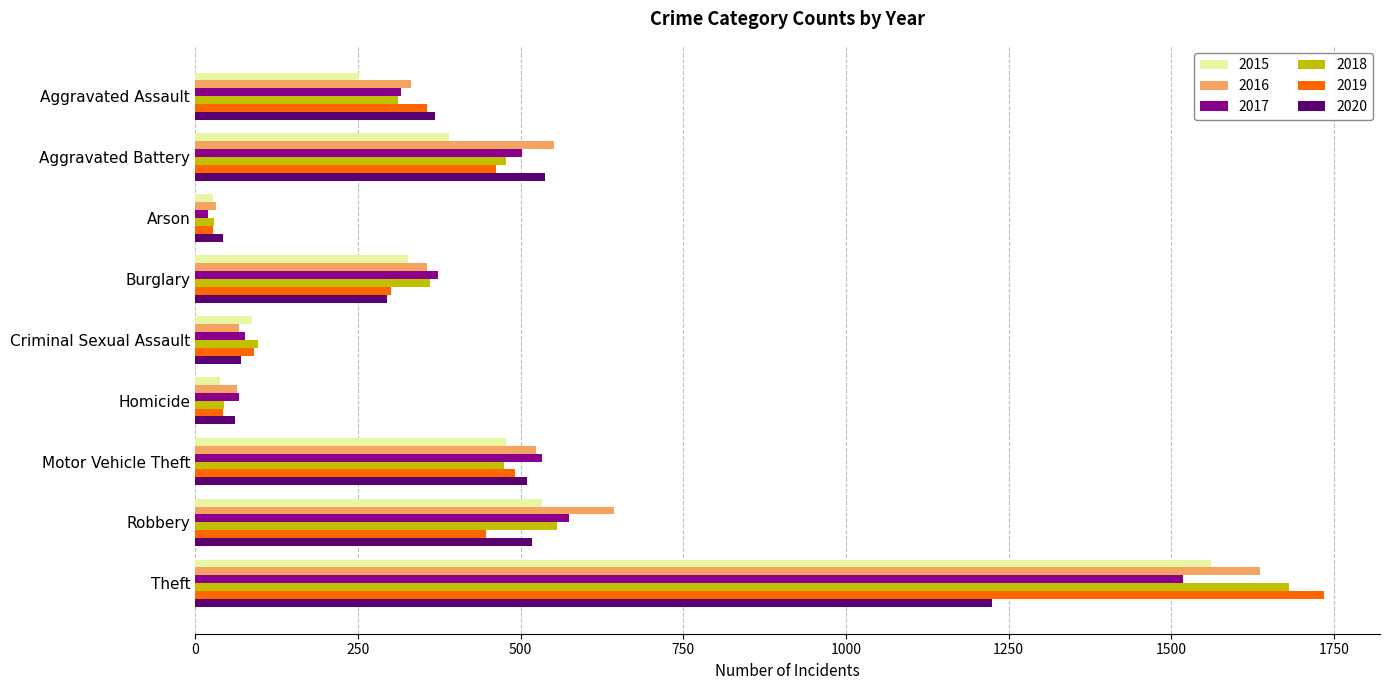

List the labels in order of 2019 value, smallest first.

Arson, Homicide, Criminal Sexual Assault, Burglary, Aggravated Assault, Robbery, Aggravated Battery, Motor Vehicle Theft, Theft